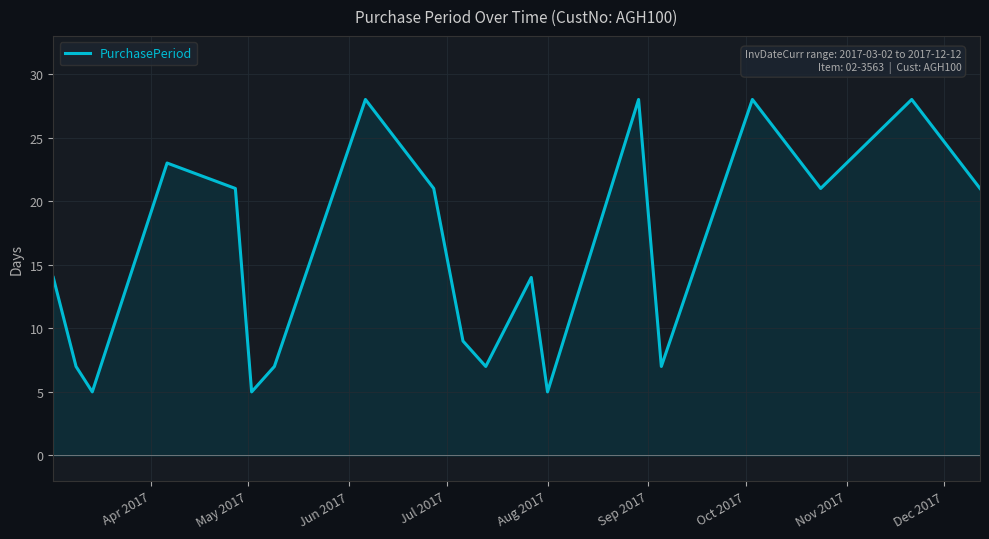

Count the number of categories in the chart.

19